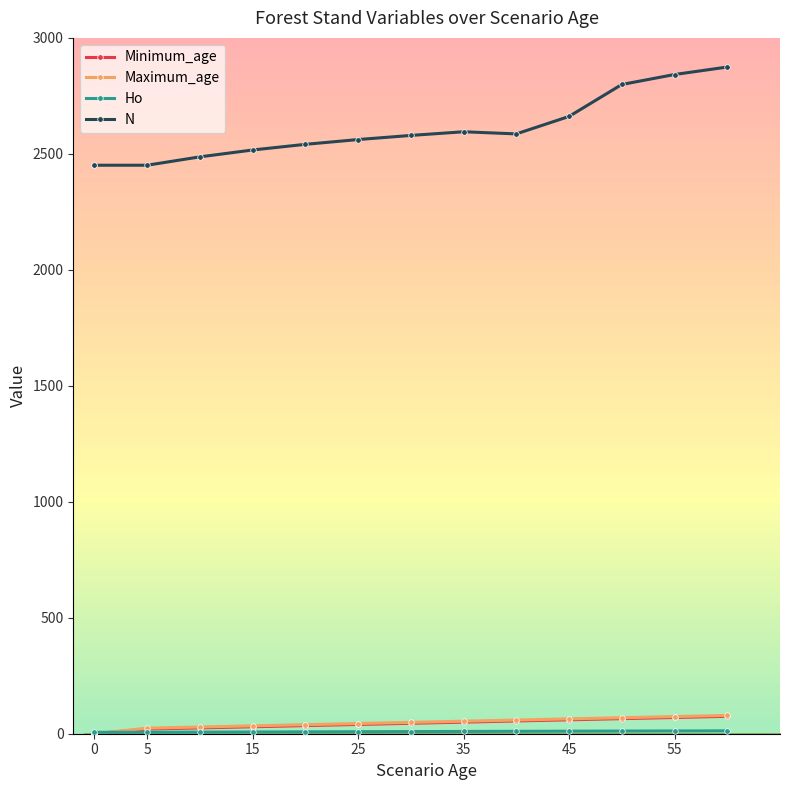

What are all the series names shown in the legend?

Minimum_age, Maximum_age, Ho, N